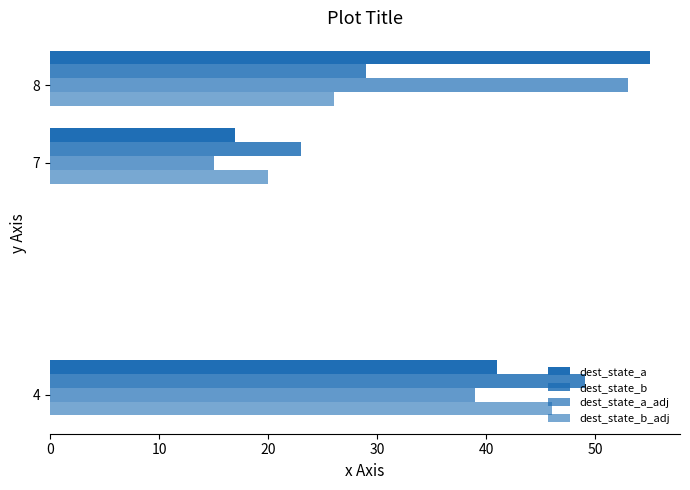

How many categories are shown in the chart?

3